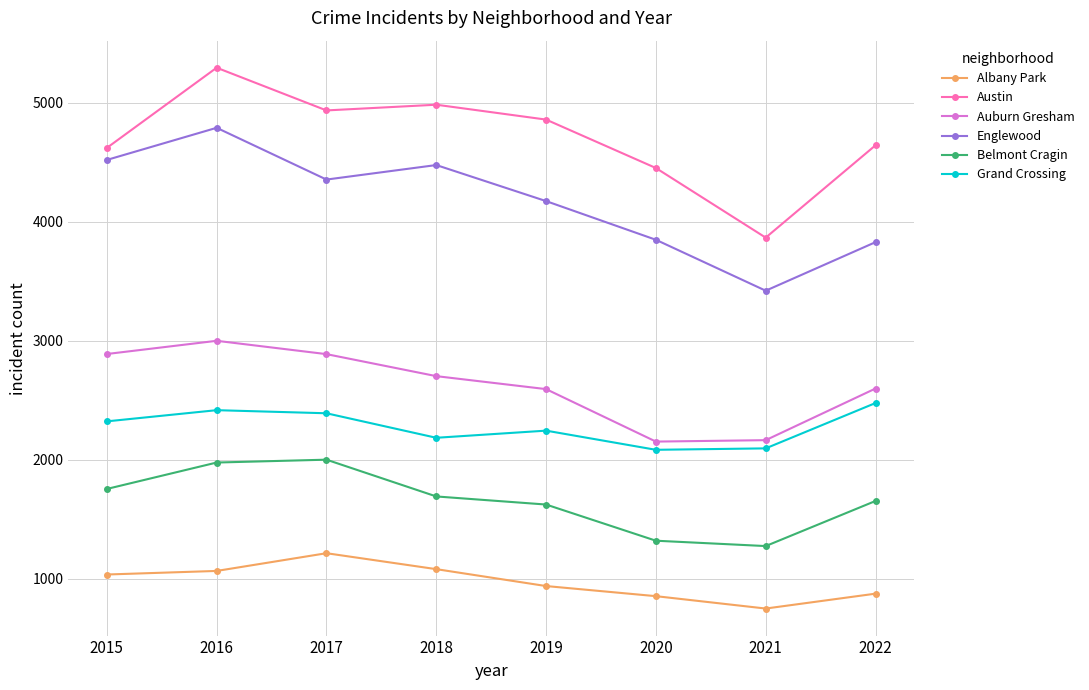

Which series has the largest range (max minus min)?

Austin